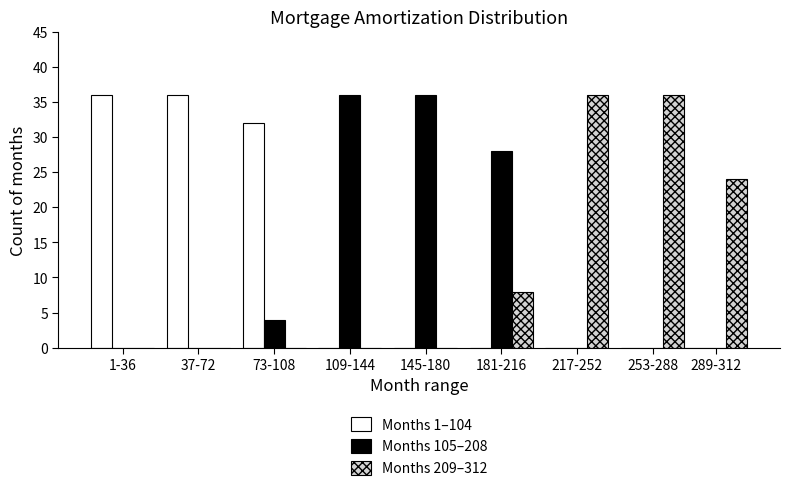

Reading left to right, transcribe all the data shown in this chart.

Months 1–104: 1-36=36	37-72=36	73-108=32	109-144=0	145-180=0	181-216=0	217-252=0	253-288=0	289-312=0
Months 105–208: 1-36=0	37-72=0	73-108=4	109-144=36	145-180=36	181-216=28	217-252=0	253-288=0	289-312=0
Months 209–312: 1-36=0	37-72=0	73-108=0	109-144=0	145-180=0	181-216=8	217-252=36	253-288=36	289-312=24